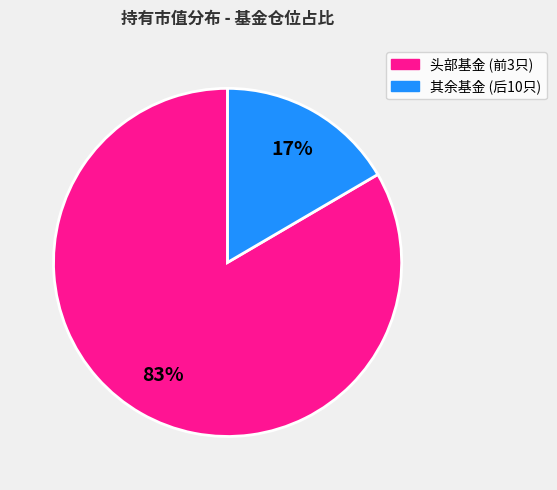

Is there a majority slice in this chart?

Yes